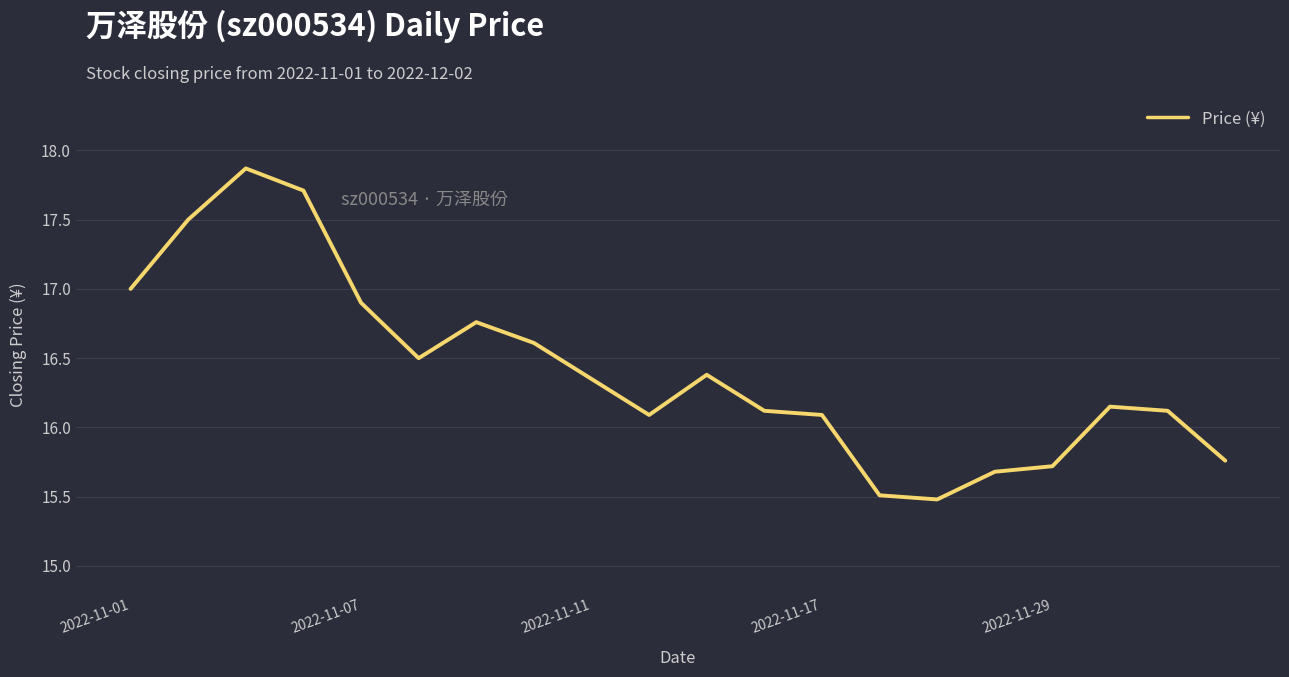

What is the minimum value shown in the chart?

15.5